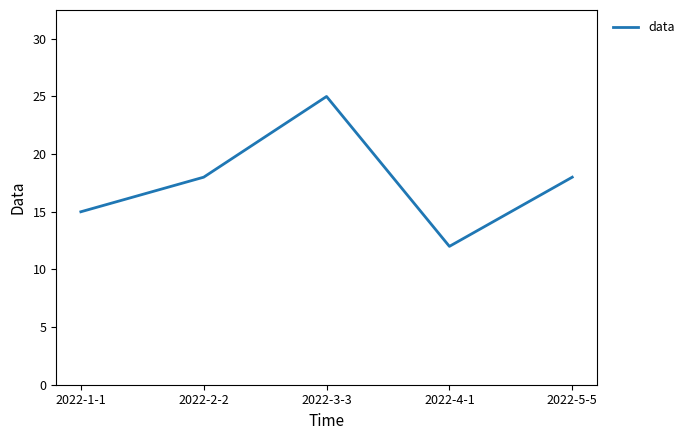

Reading right to left, extract all data points from this chart.

18	12	25	18	15